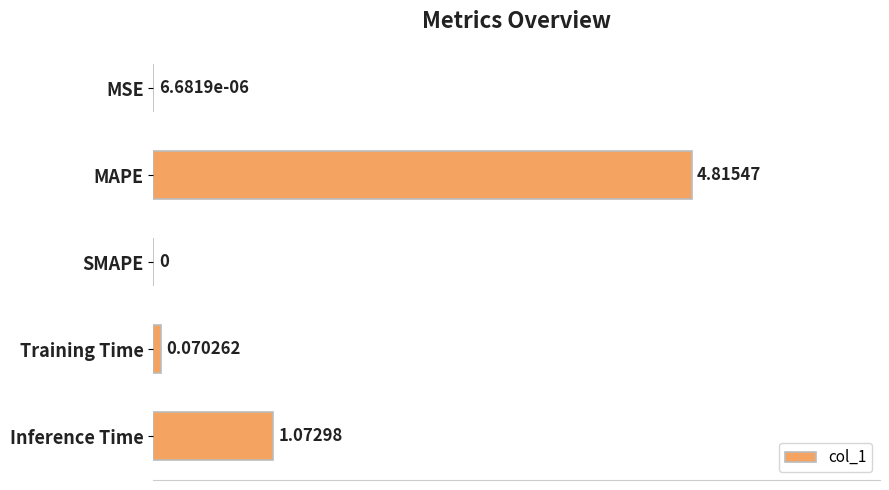

Are the bars horizontal?

Yes